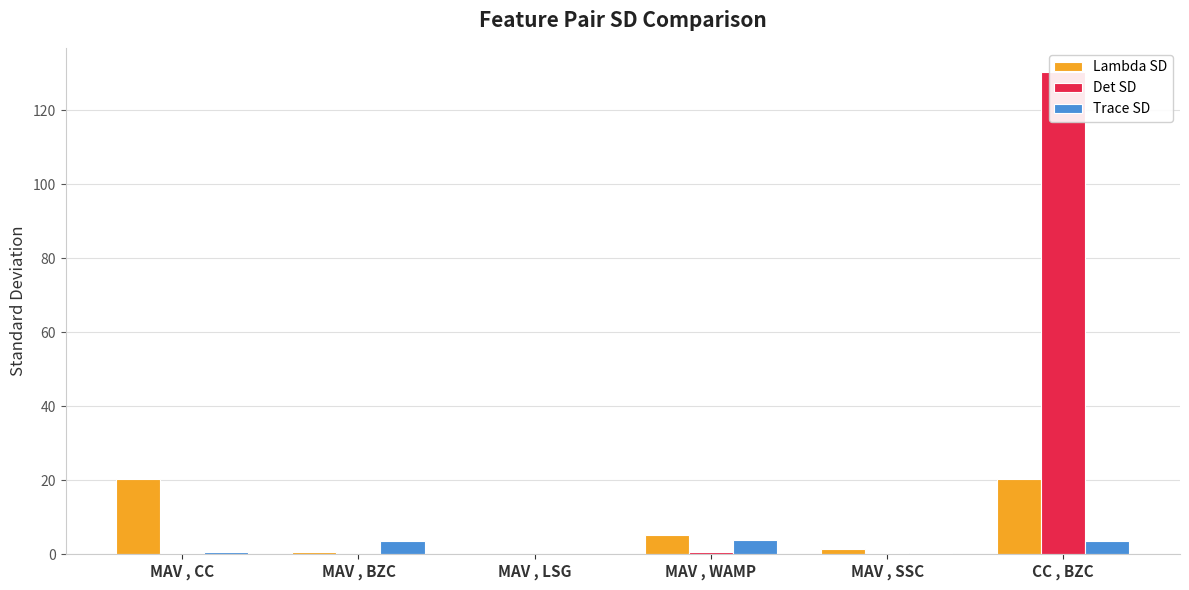

The Trace SD series shows 0.9 at CC , BZC. True or false?

False